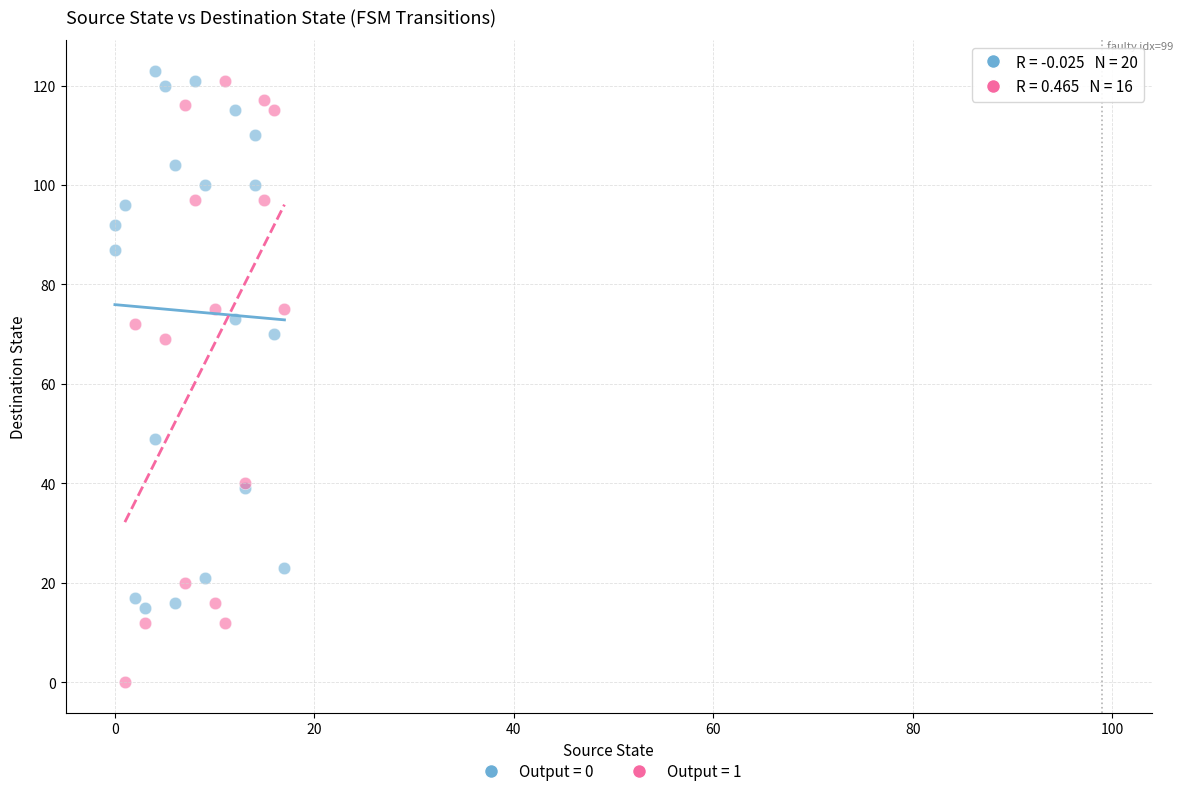

Which series reaches the maximum Y coordinate?

Output = 0